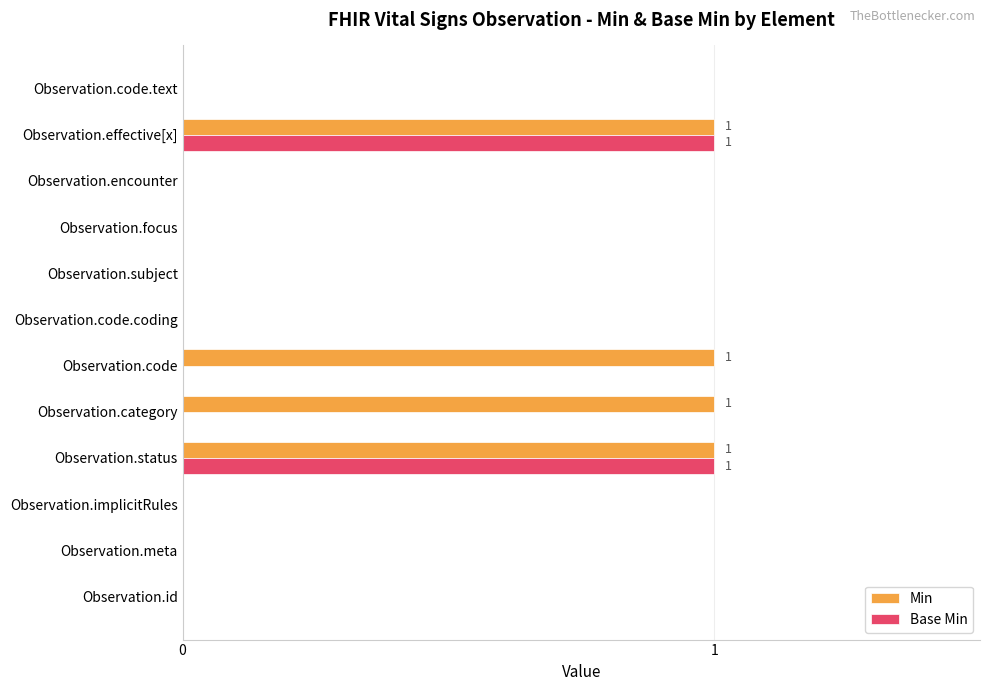

The value of Base Min at Observation.code.coding is 0. True or false?

True